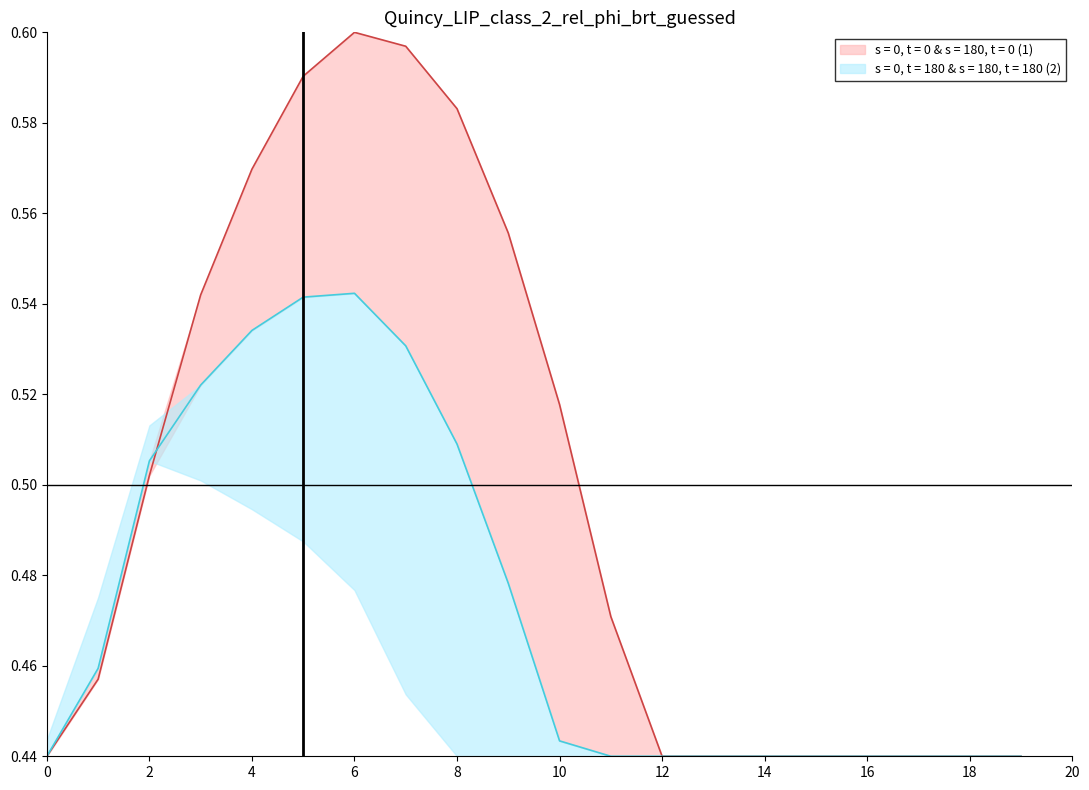

What is the total value across all series at 8?

1.1